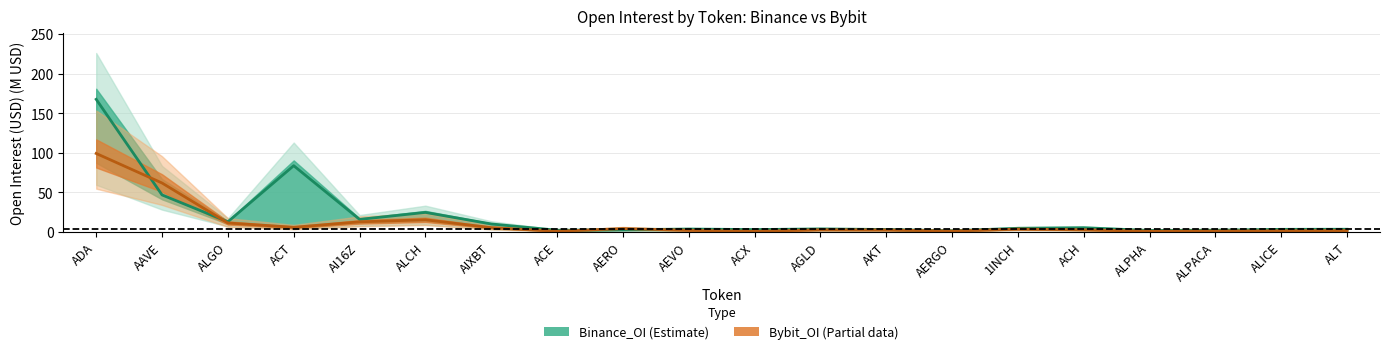

What are all the series names shown in the legend?

Binance_OI, Bybit_OI